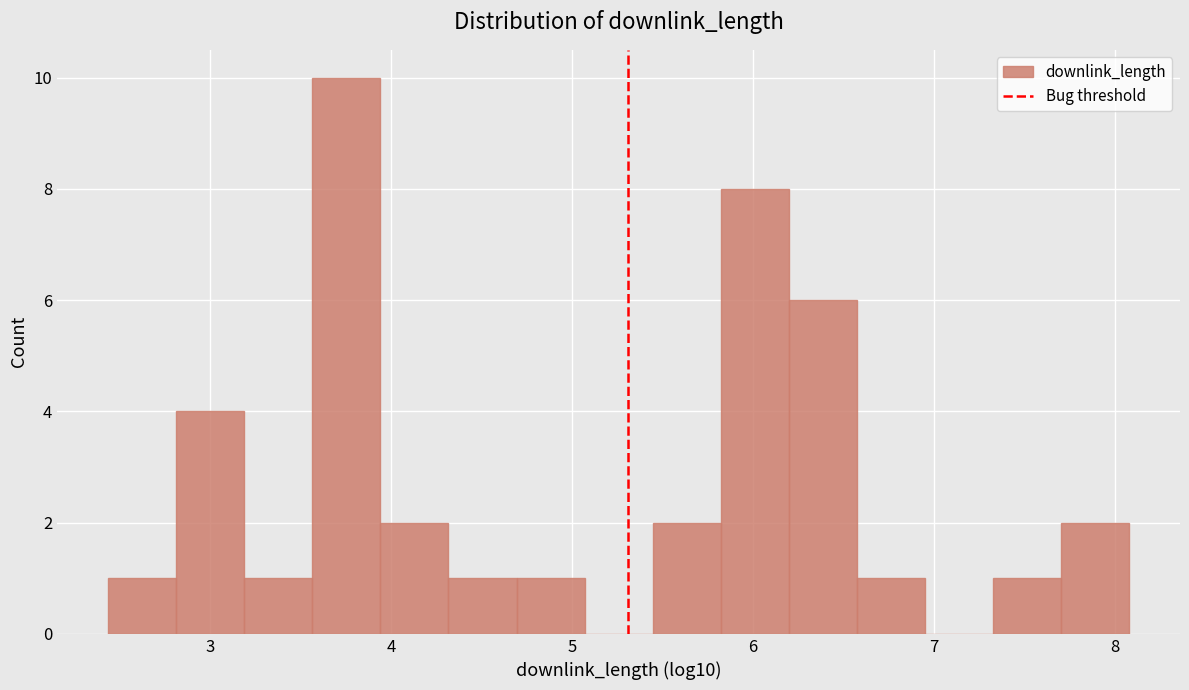

Read against the x-axis, roughly where is the centre of the tallest bar?

3.8